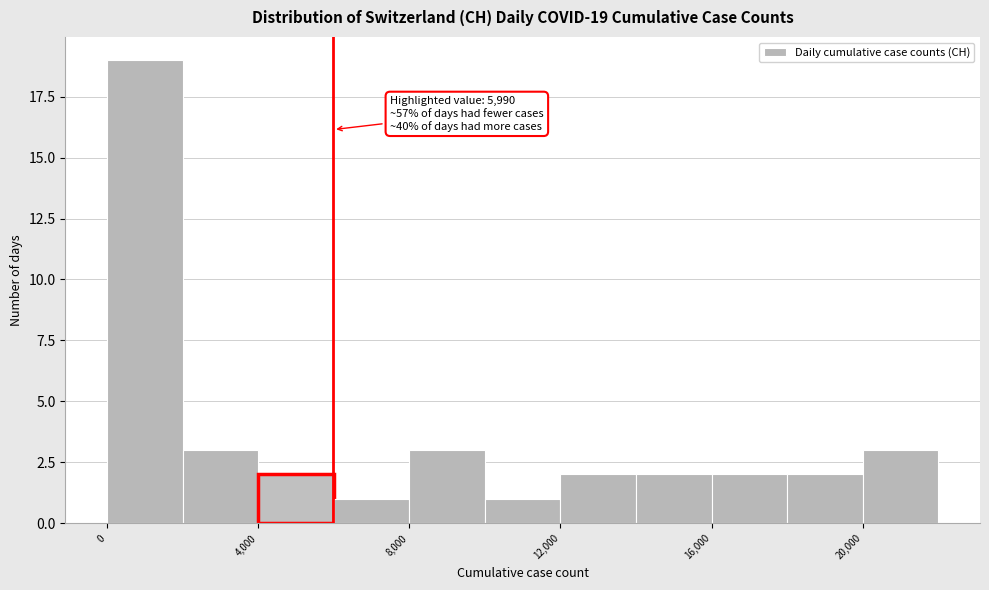

Over which range of the x-axis is the bar tallest?

0 to 2000